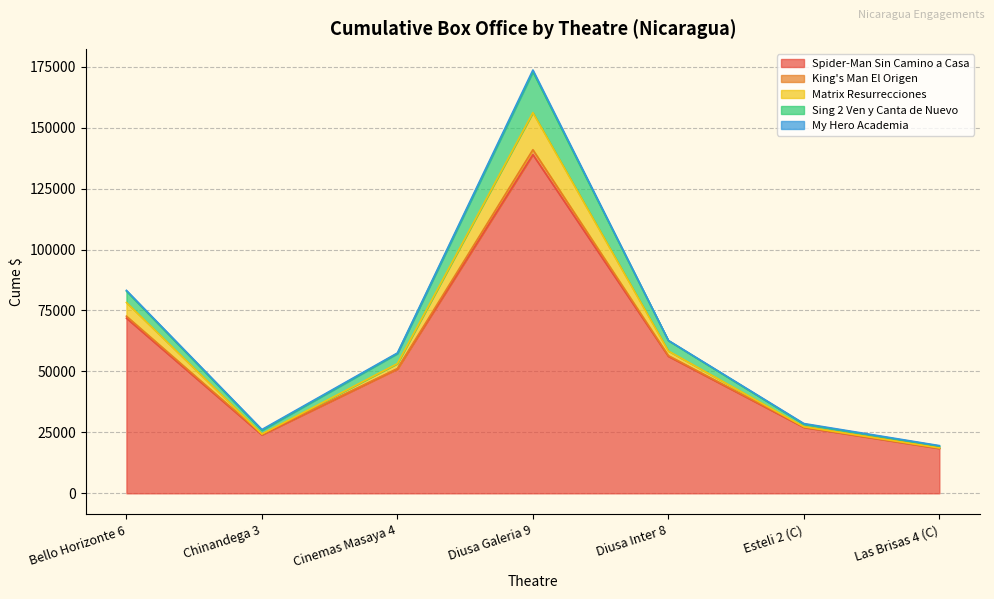

At which category does Matrix Resurrecciones reach its first local valley?

Chinandega 3